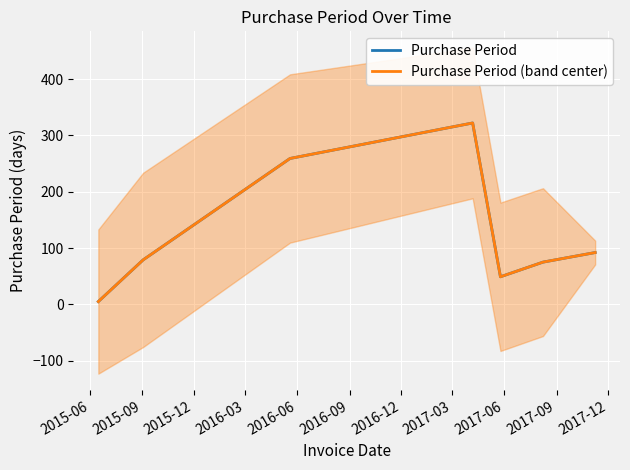

At how many categories does at least one series exceed 308?

1